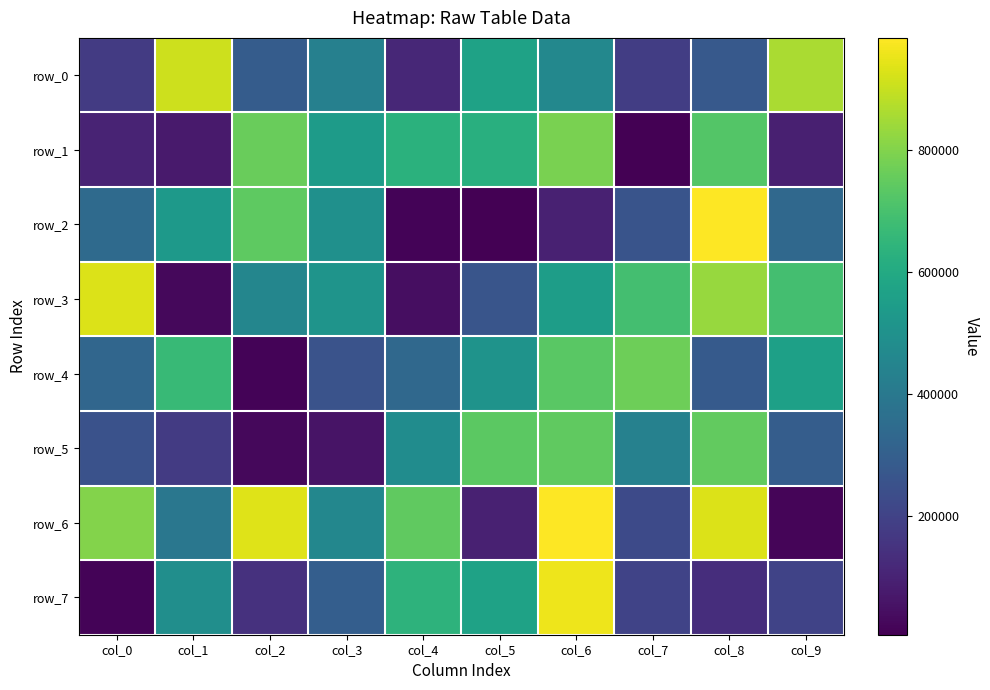

List the labels in order of row_2 value, smallest first.

col_5, col_4, col_6, col_7, col_9, col_0, col_3, col_1, col_2, col_8